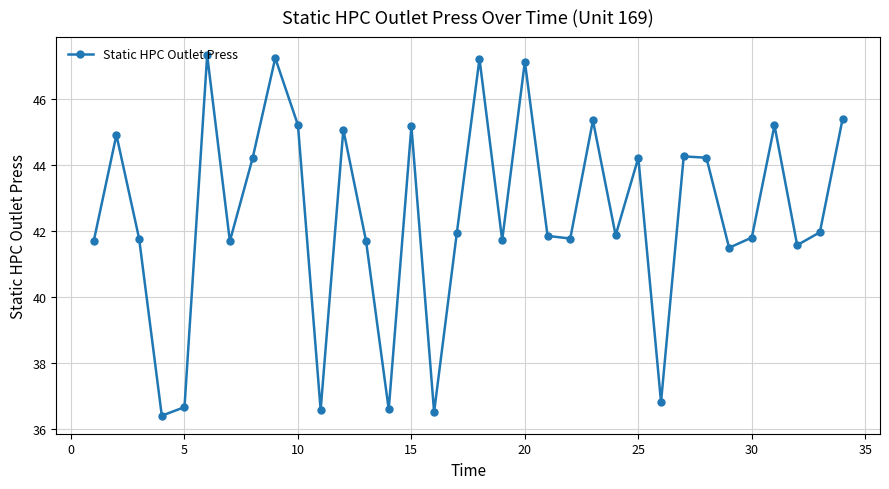

What is the sum of all values?

1444.1